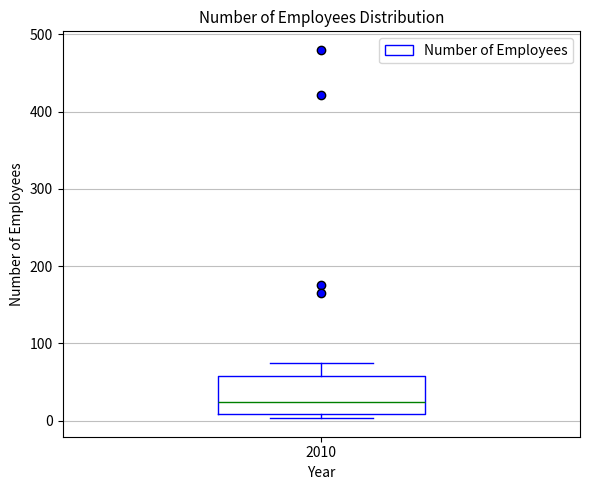

Where is the lower edge of the box at x = 2010 on the y-axis? The values are not printed on the chart, so give them approximately, as read against the axis.

10